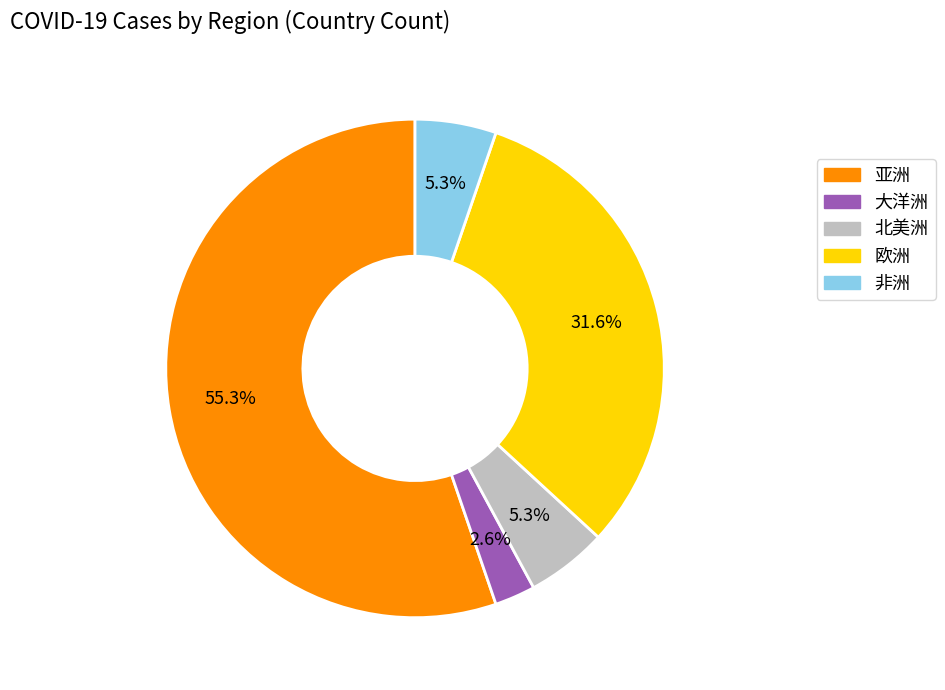

What is the smallest slice in the pie chart?

大洋洲